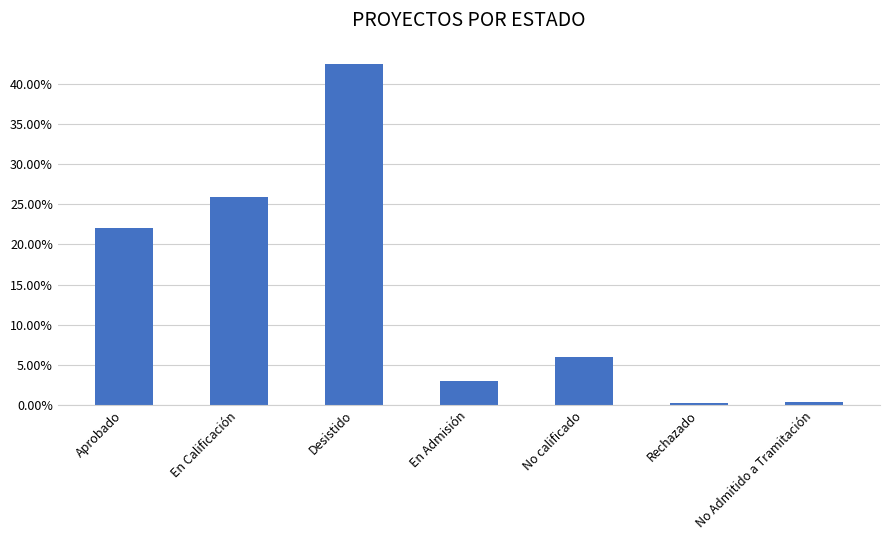

What is the difference between the maximum and second lowest values?

42.0